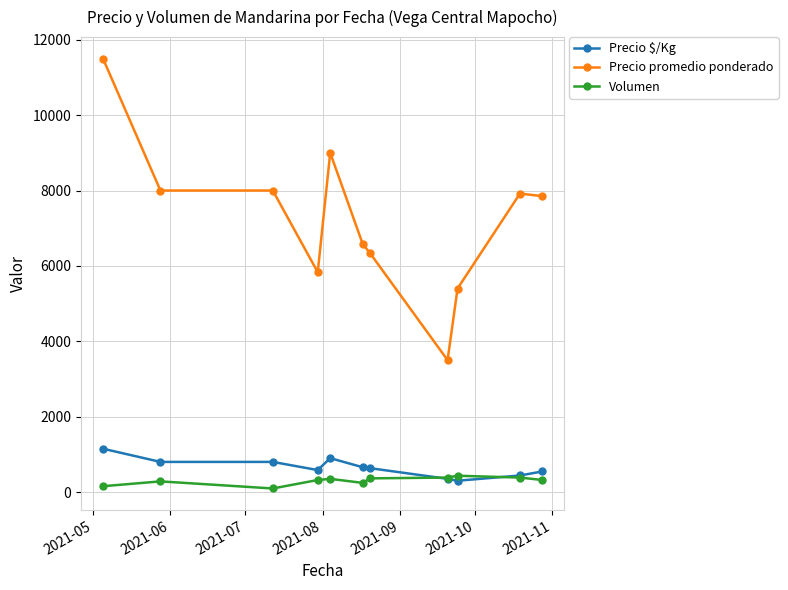

True or false: Volumen and Precio promedio ponderado intersect in this chart.

False